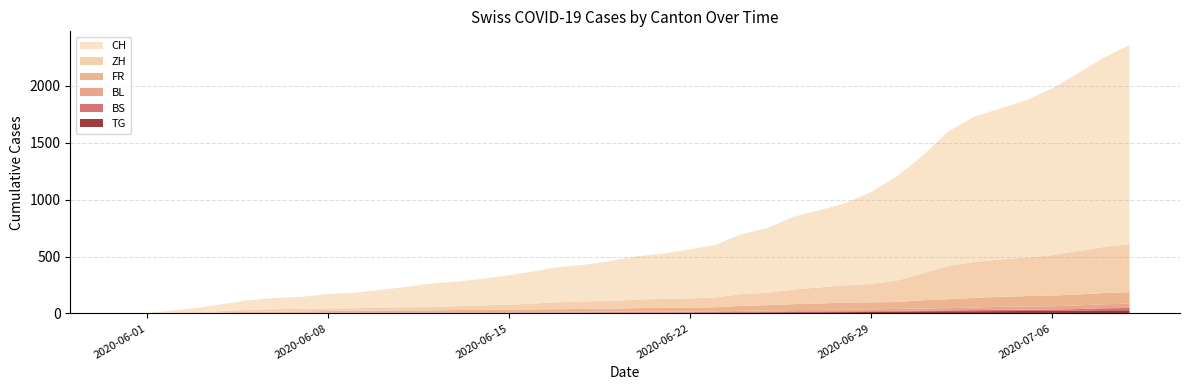

Reading left to right, what are all the values shown in this chart?

CH: 0	3	20	38	62	84	99	107	125	136	154	178	206	217	234	258	285	309	324	353	382	398	431	462	528	569	639	679	720	809	915	1035	1183	1279	1328	1385	1465	1563	1664	1752
ZH: 0	0	2	5	13	19	23	23	23	23	26	28	30	33	38	45	52	62	67	68	75	80	83	87	103	110	129	141	152	161	189	237	293	316	329	337	356	382	405	424
FR: 0	0	2	3	5	7	7	9	13	13	15	16	16	20	22	22	23	24	26	27	32	32	32	36	44	47	52	56	61	61	61	72	79	84	87	92	94	96	99	100
BL: 0	1	1	2	2	3	3	3	3	3	4	4	4	4	4	4	5	5	5	5	6	7	7	7	9	10	12	14	16	17	17	18	19	23	27	27	29	32	35	38
BS: 0	0	0	1	1	4	4	4	4	5	5	5	5	5	5	5	5	6	6	7	7	7	7	7	7	7	7	7	7	7	7	7	8	10	11	12	12	15	18	21
TG: 0	0	0	0	0	0	0	0	1	1	1	1	1	1	1	1	2	2	2	2	2	2	3	4	6	8	10	10	11	12	15	18	19	19	20	21	21	23	27	27